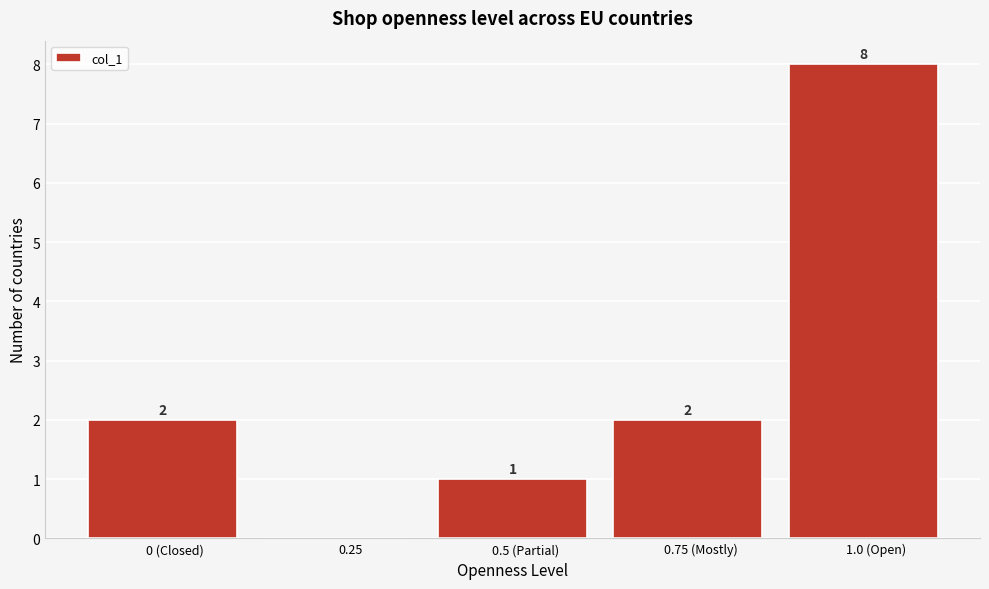

Reading left to right, what are all the values shown in this chart?

0 (Closed)=2	0.25=0	0.5 (Partial)=1	0.75 (Mostly)=2	1.0 (Open)=8